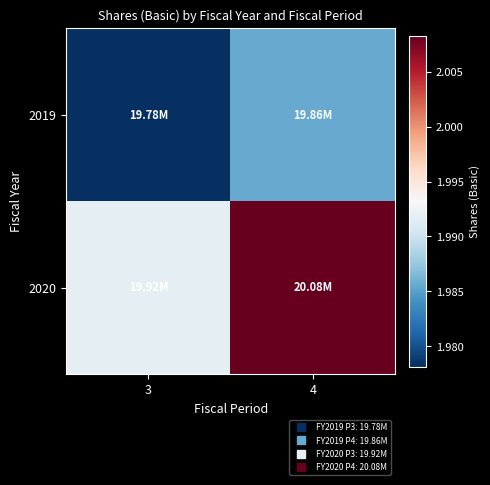

At which category does the chart reach its minimum across all series?

3